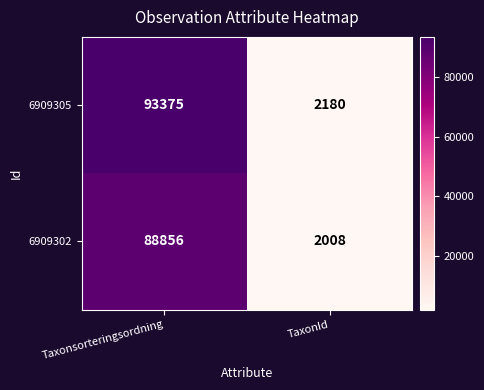

At how many categories does at least one series exceed 58271?

1